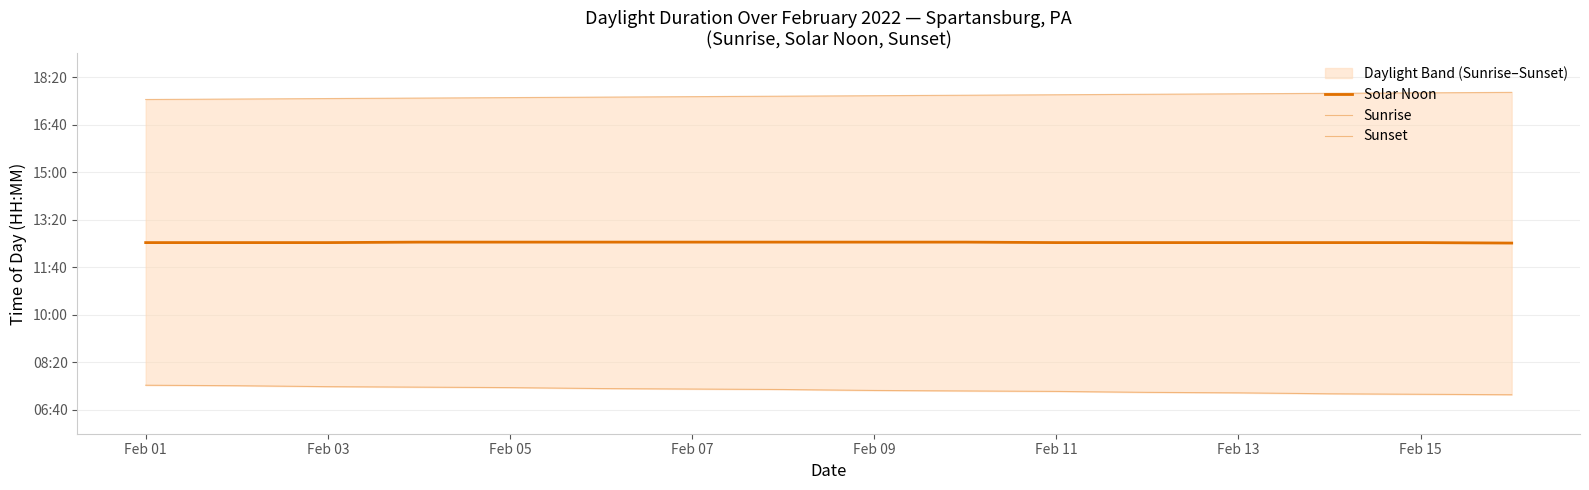

True or false: Sunrise and Sunset cross at least once.

False